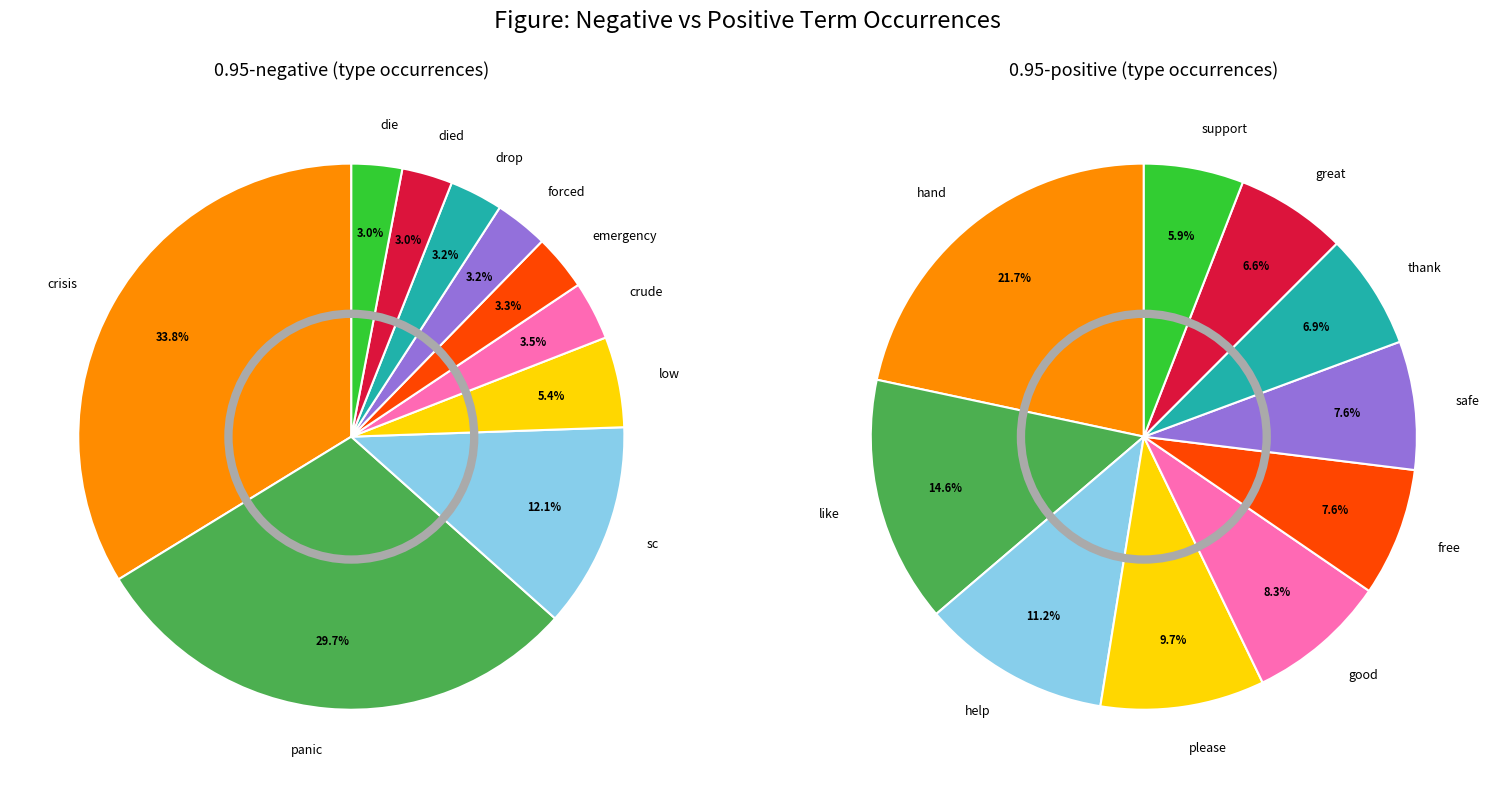

True or false: 4 accounts for 1% of the total.

False